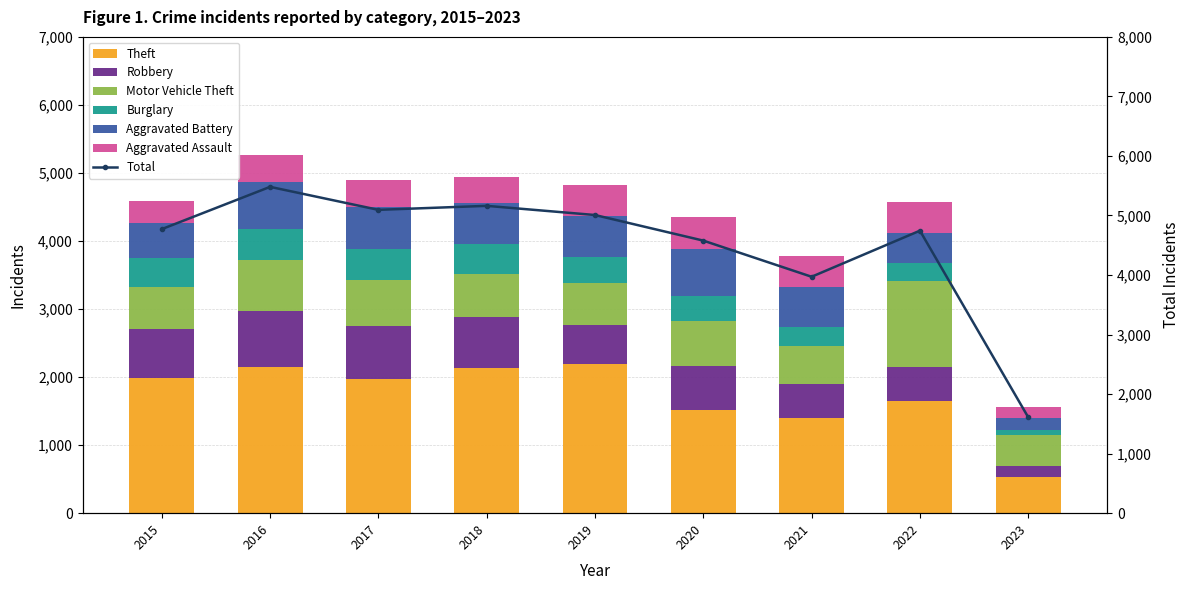

At which category is the sum across all series the highest?

2016